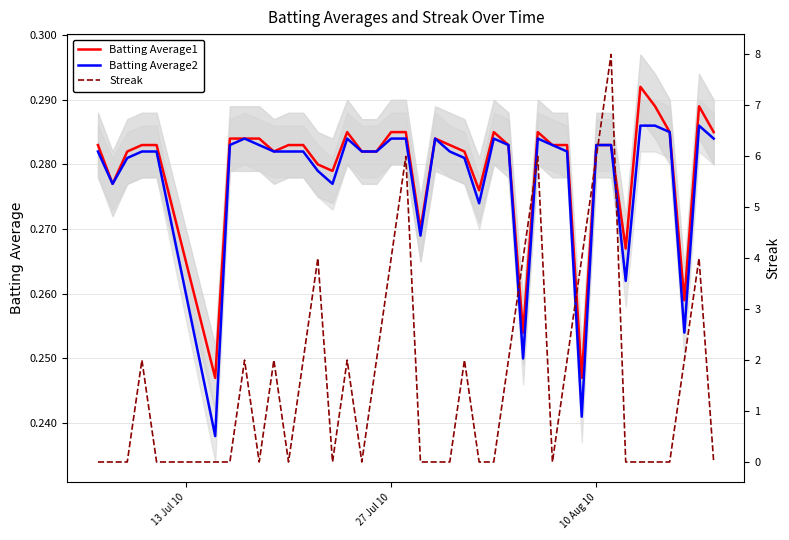

Reading right to left, what are all the values shown in this chart?

Batting Average1: 0.3	0.3	0.3	0.3	0.3	0.3	0.3	0.3	0.3	0.2	0.3	0.3	0.3	0.3	0.3	0.3	0.3	0.3	0.3	0.3	0.3	0.3	0.3	0.3	0.3	0.3	0.3	0.3	0.3	0.3	0.3	0.3	0.3	0.3	0.2	0.3	0.3	0.3	0.3	0.3
Batting Average2: 0.3	0.3	0.3	0.3	0.3	0.3	0.3	0.3	0.3	0.2	0.3	0.3	0.3	0.2	0.3	0.3	0.3	0.3	0.3	0.3	0.3	0.3	0.3	0.3	0.3	0.3	0.3	0.3	0.3	0.3	0.3	0.3	0.3	0.3	0.2	0.3	0.3	0.3	0.3	0.3
Streak: 0.0	4.0	2.0	0.0	0.0	0.0	0.0	8.0	6.0	4.0	2.0	0.0	6.0	4.0	2.0	0.0	0.0	2.0	0.0	0.0	0.0	6.0	4.0	2.0	0.0	2.0	0.0	4.0	2.0	0.0	2.0	0.0	2.0	0.0	0.0	0.0	2.0	0.0	0.0	0.0